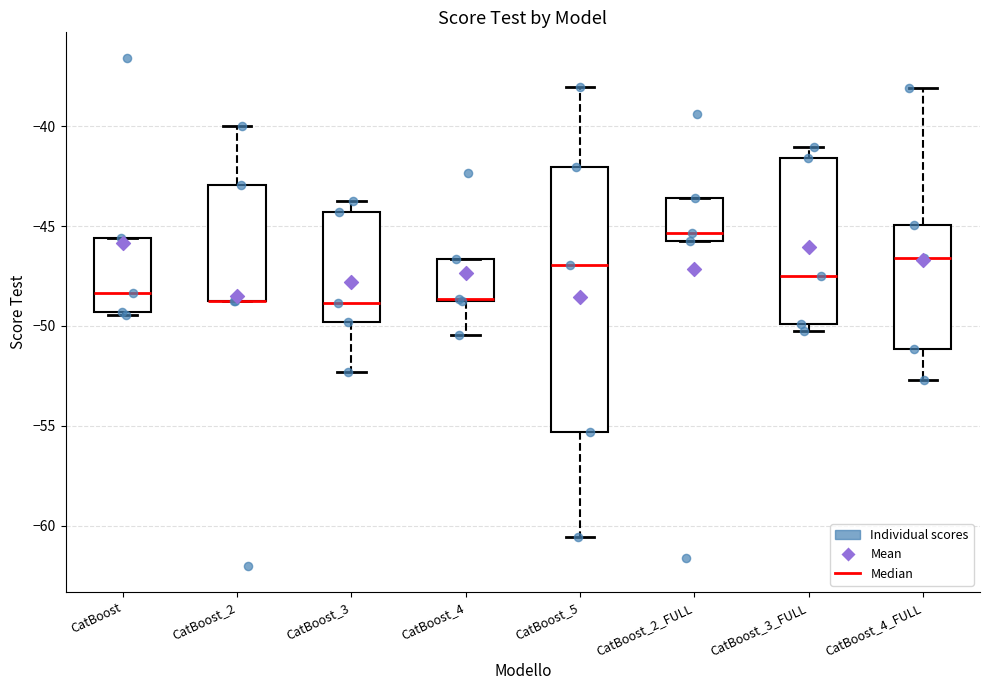

Where does the lower whisker of the box for CatBoost_4_FULL end on the y-axis? The values are not printed on the chart, so give them approximately, as read against the axis.

-52.5